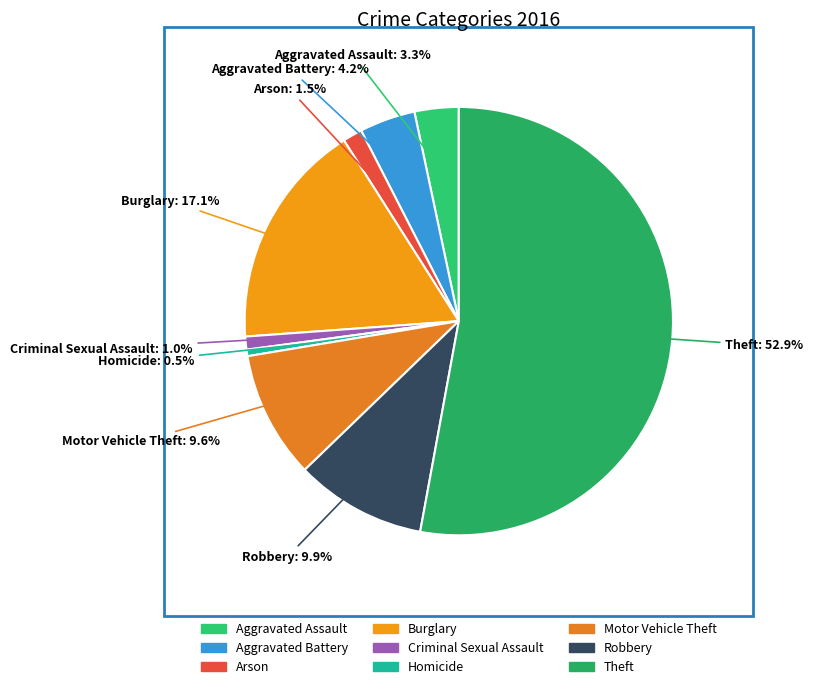

To the nearest percent, what is the average slice percentage?

11%